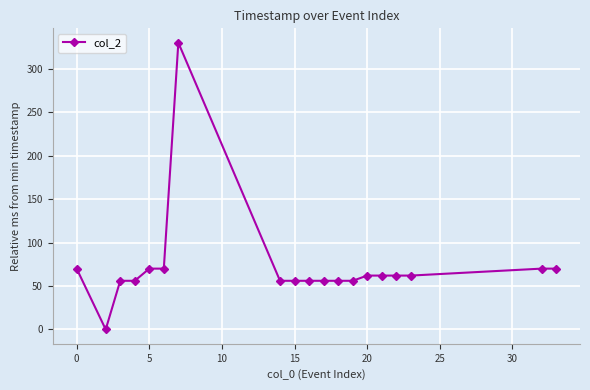

Does the chart have visible grid lines?

Yes